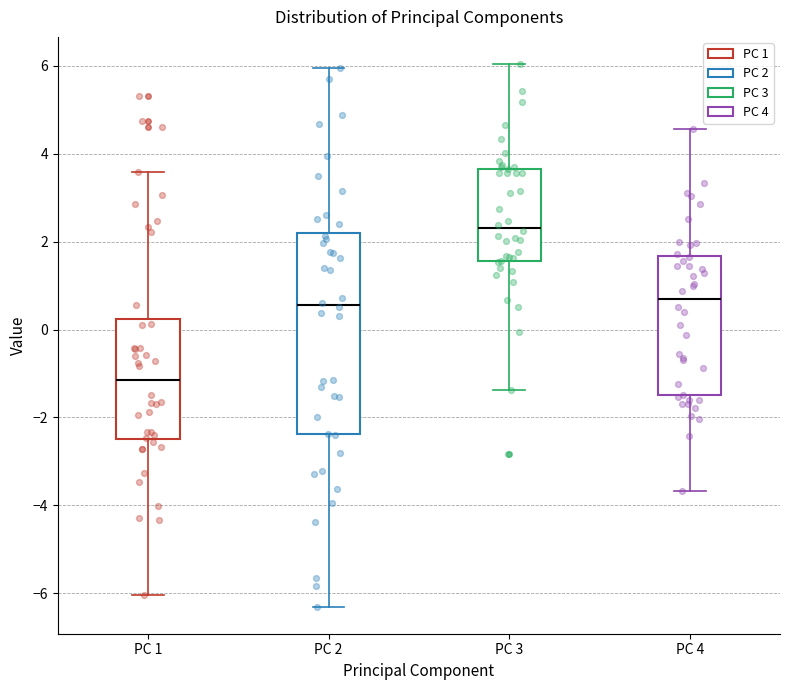

Which box has the lowest median line?

PC 1